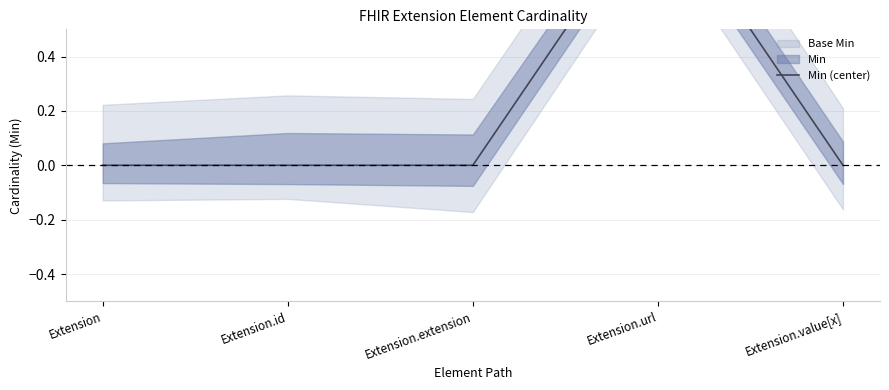

What position from the right is Extension.extension?

3